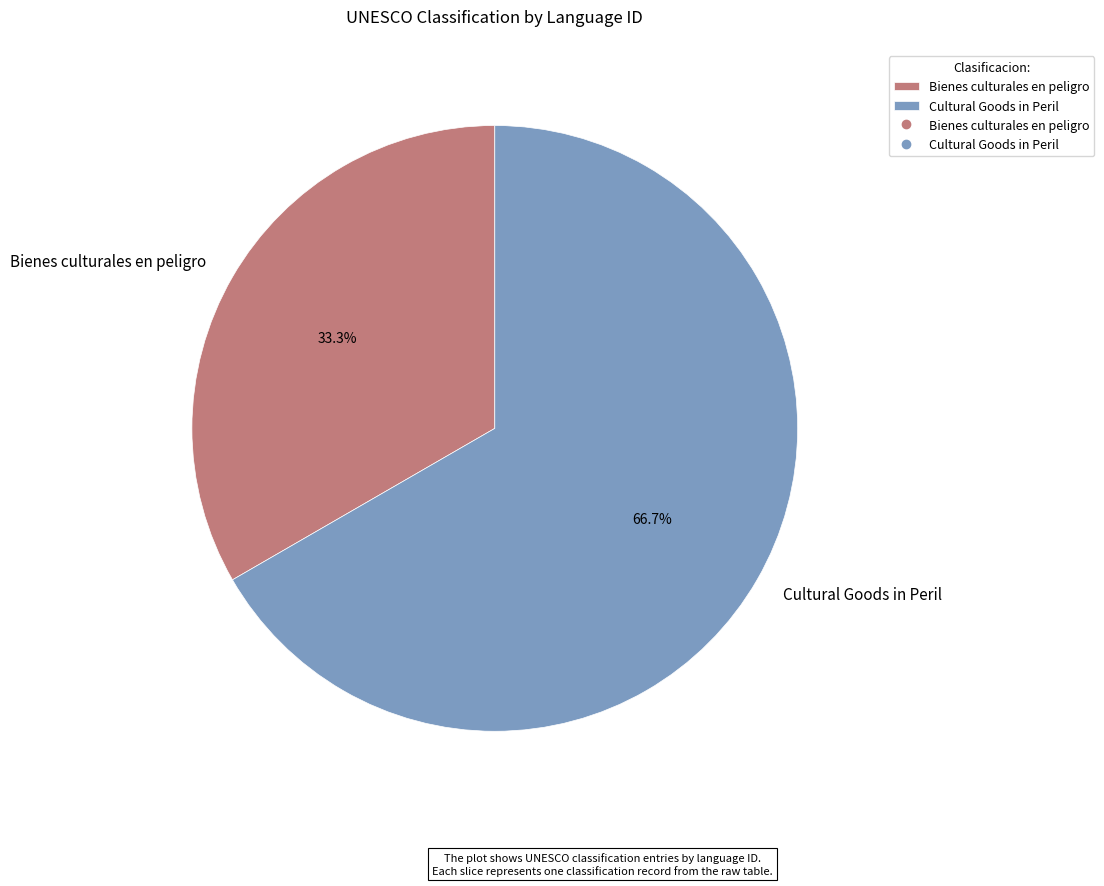

Which slice represents more than half of the pie?

Cultural Goods in Peril